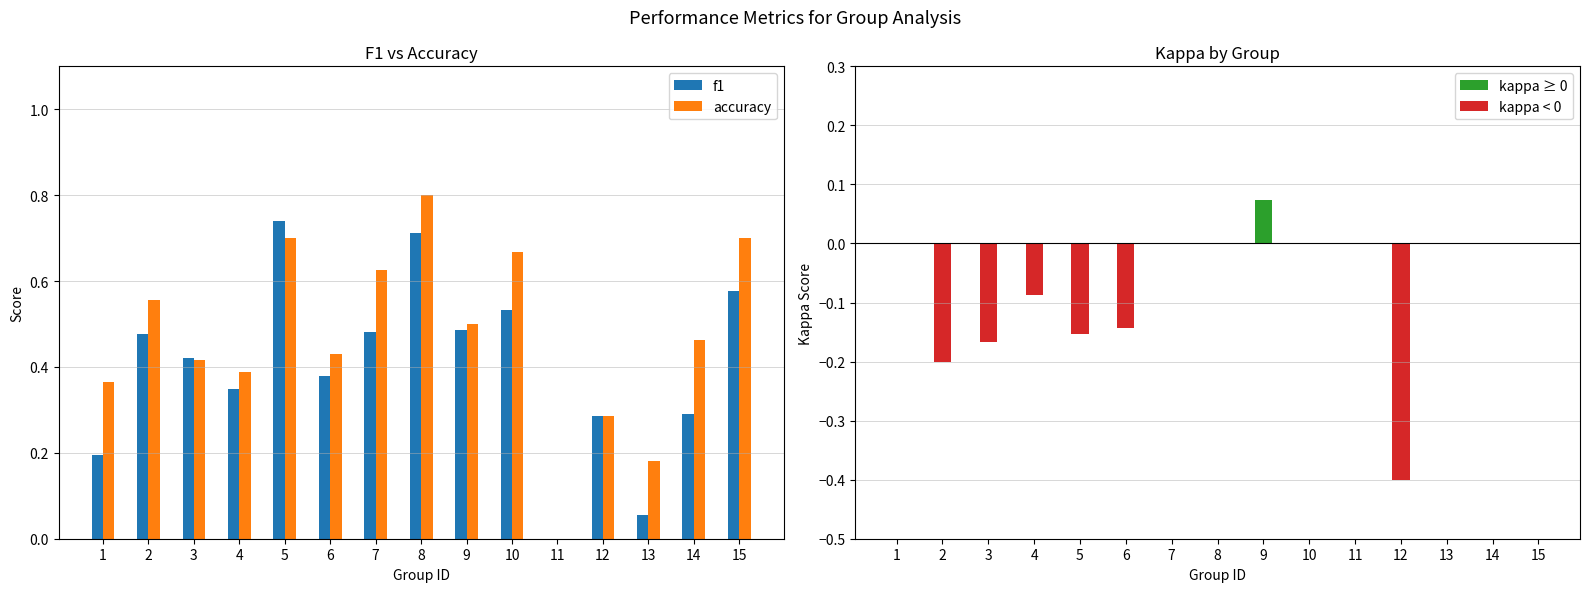

What is the sum of all accuracy values?

7.1